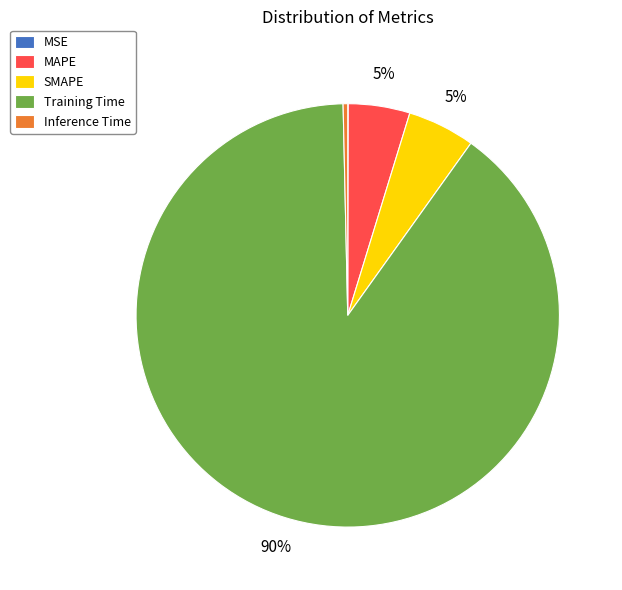

Combined, do SMAPE and MAPE account for over 50%?

No